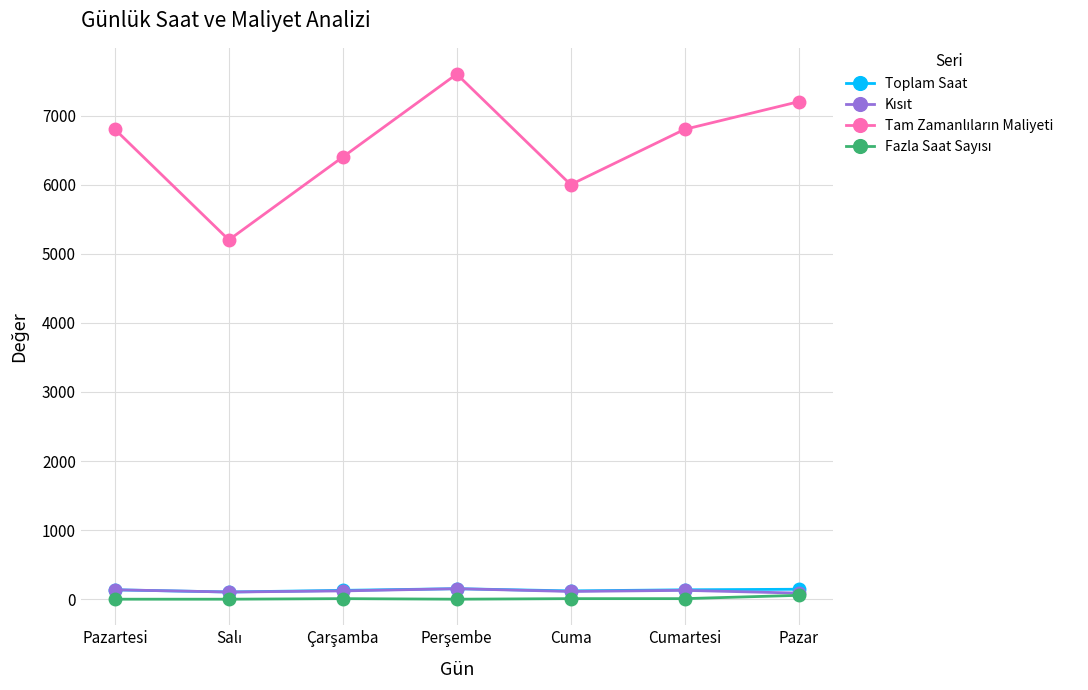

What is the greatest value displayed?

7600